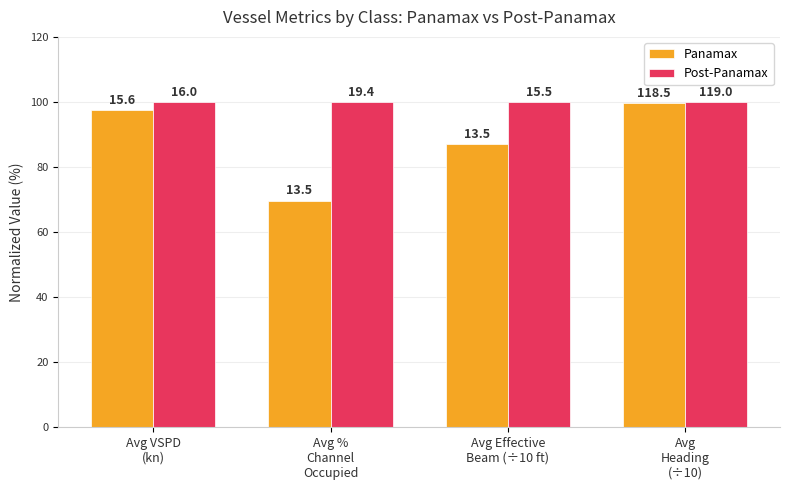

What is the sum of the Panamax values at Avg VSPD
(kn) and Avg Effective
Beam (÷10 ft)?

184.5